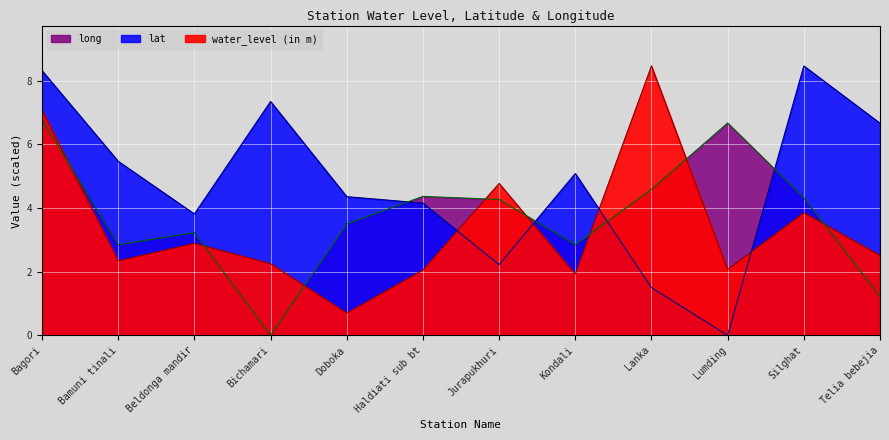

At which label does long first exceed 4?

Bagori